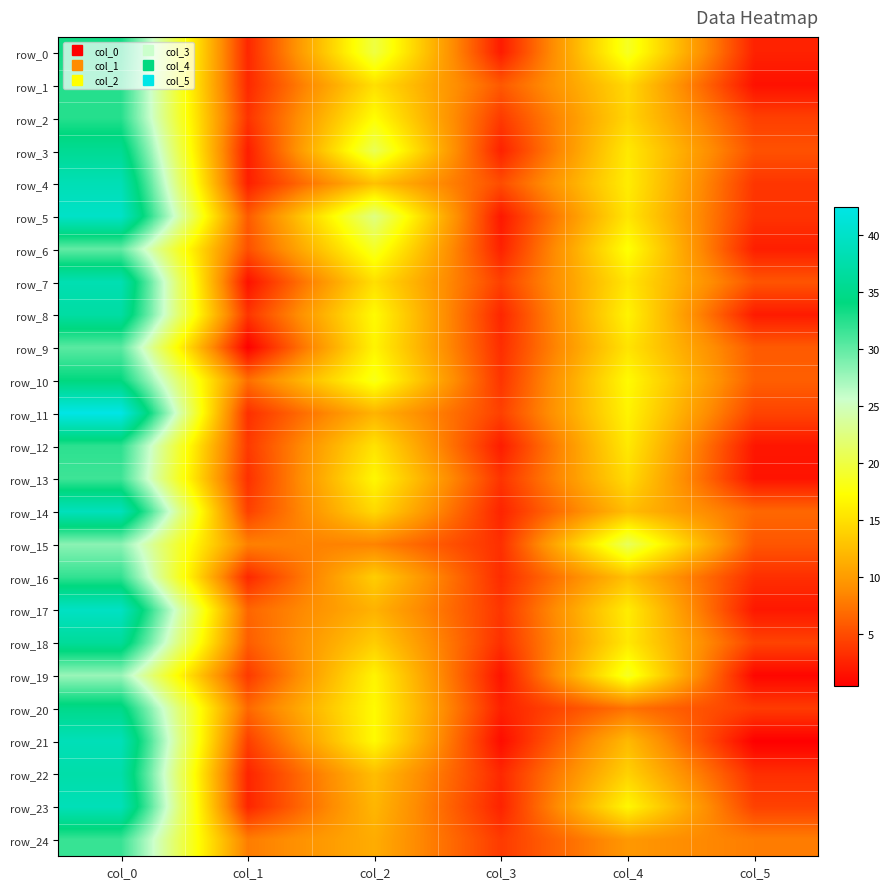

Which category has the lowest value across all series?

col_5